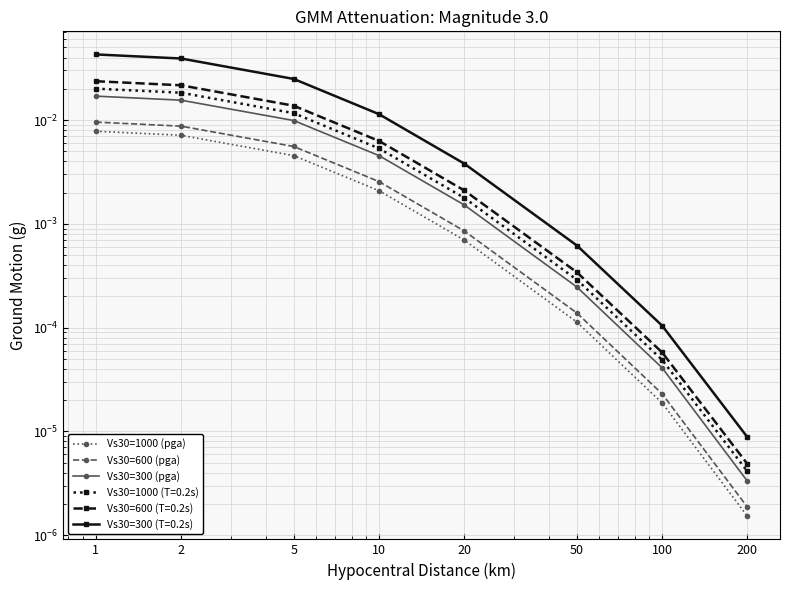

Between 1 and 200, which series saw the biggest shift?

Vs30=300 (pga)